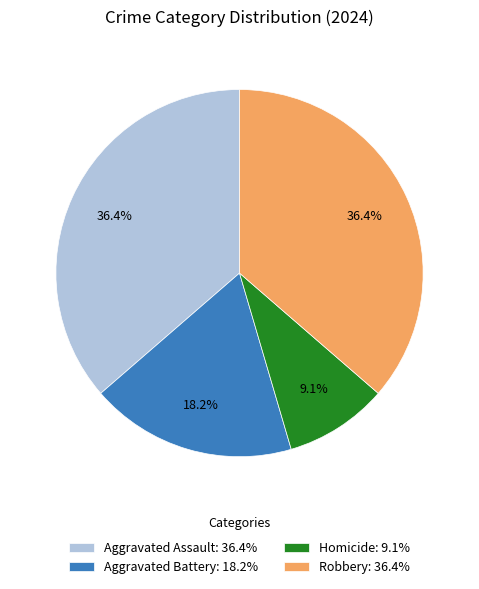

To the nearest percent, what is the combined percentage of Robbery and Homicide?

45%